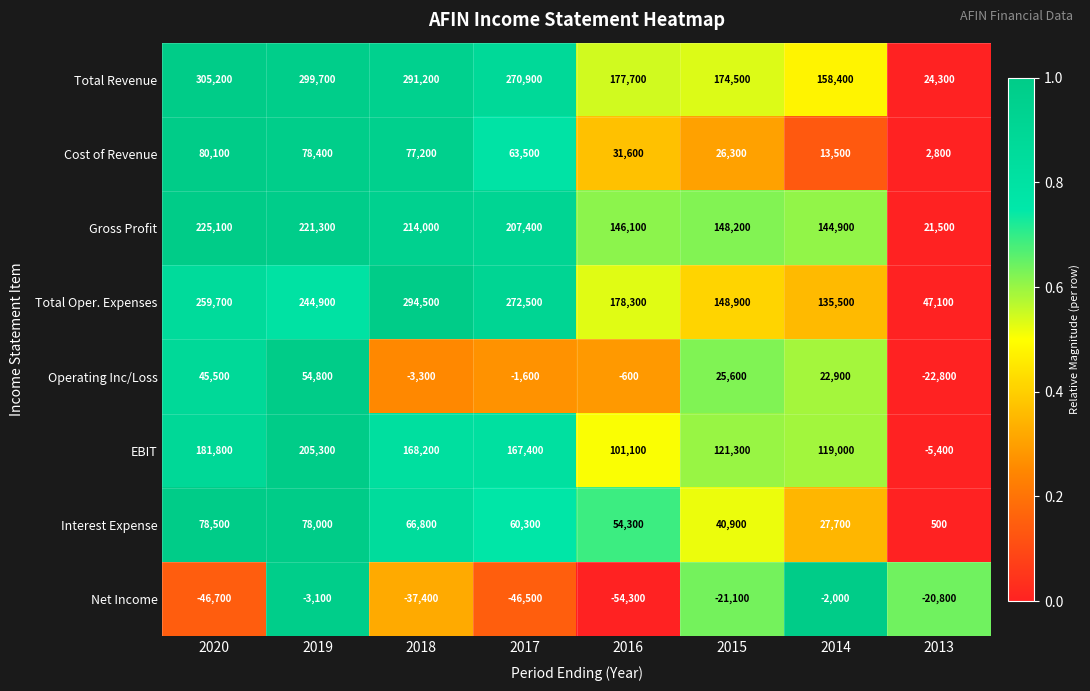

Is it true that Cost of Revenue equals 4929 at 2014?

False